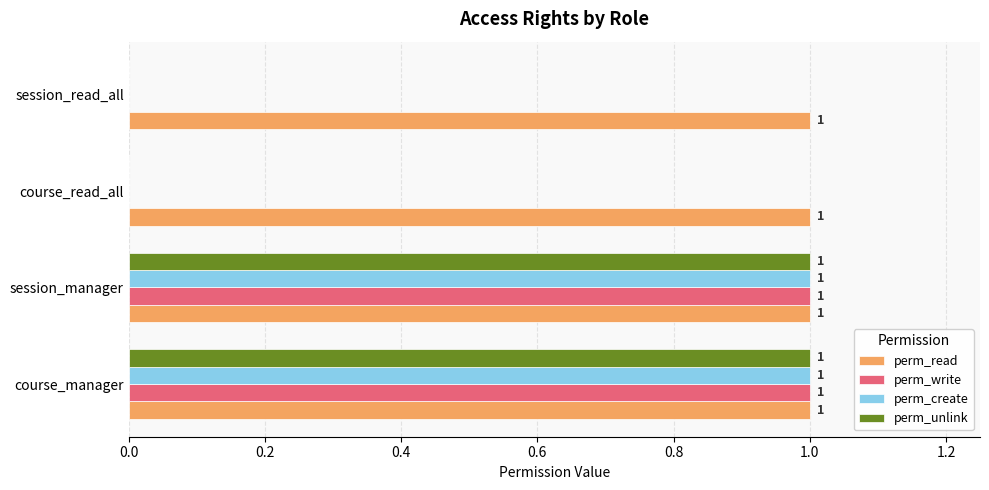

Which series has the largest total across all categories?

perm_read